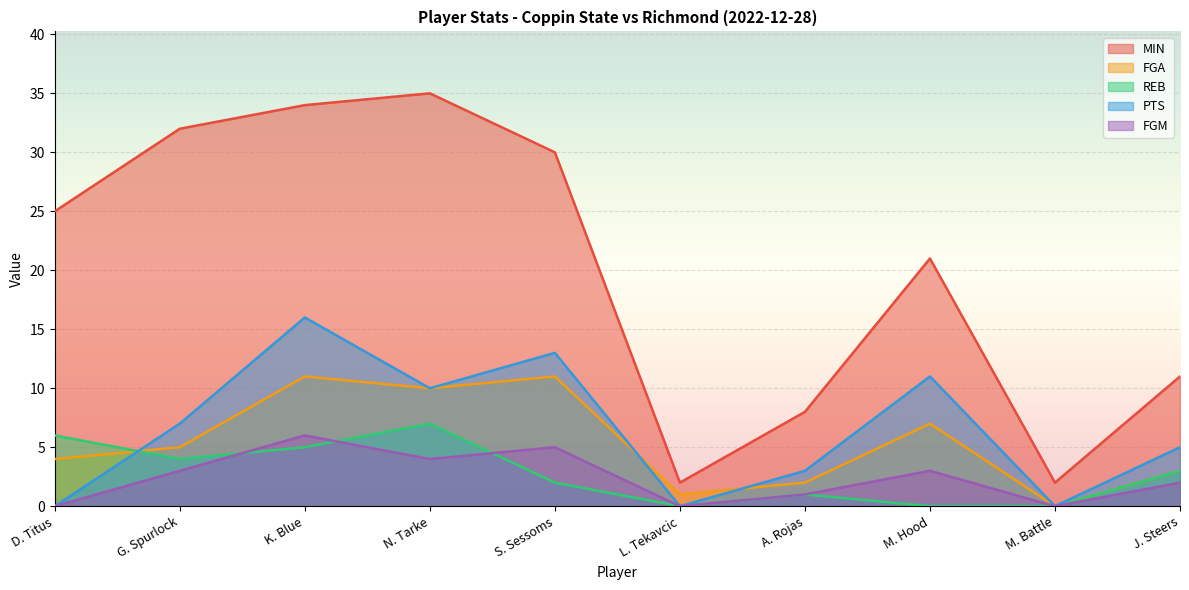

Reading left to right, extract all data points from this chart.

MIN: 25	32	34	35	30	2	8	21	2	11
FGA: 4	5	11	10	11	1	2	7	0	3
REB: 6	4	5	7	2	0	1	0	0	3
PTS: 0	7	16	10	13	0	3	11	0	5
FGM: 0	3	6	4	5	0	1	3	0	2